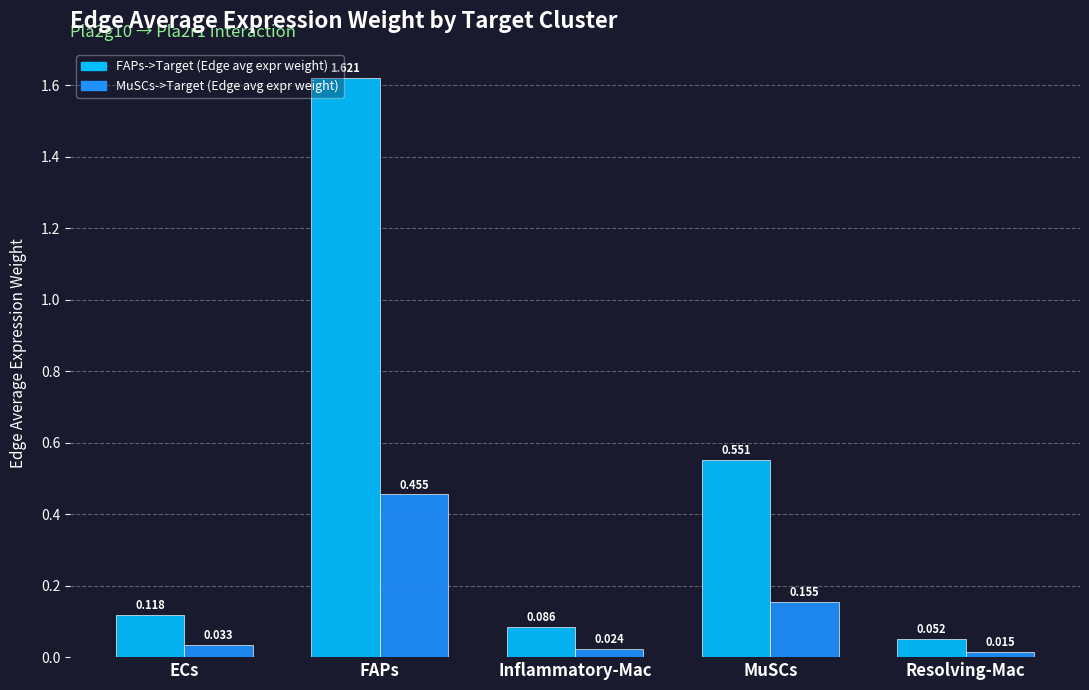

At ECs, list the series in order from largest to smallest.

FAPs->Target (Edge avg expr weight), MuSCs->Target (Edge avg expr weight)